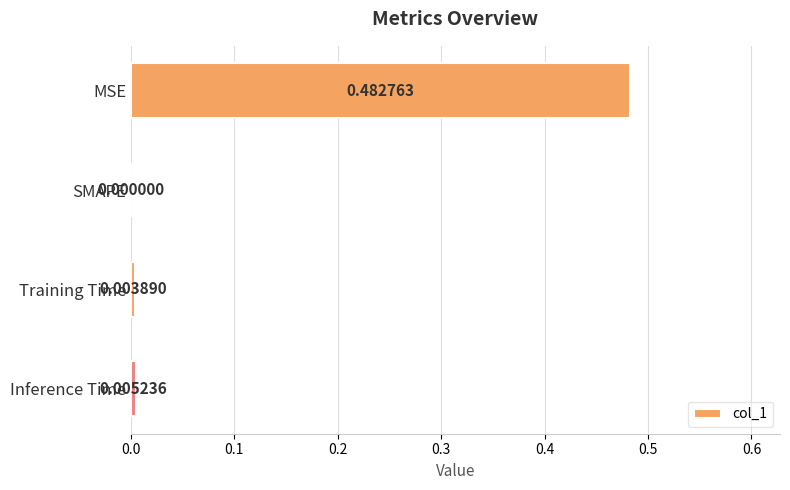

How many data points does each series have?

4